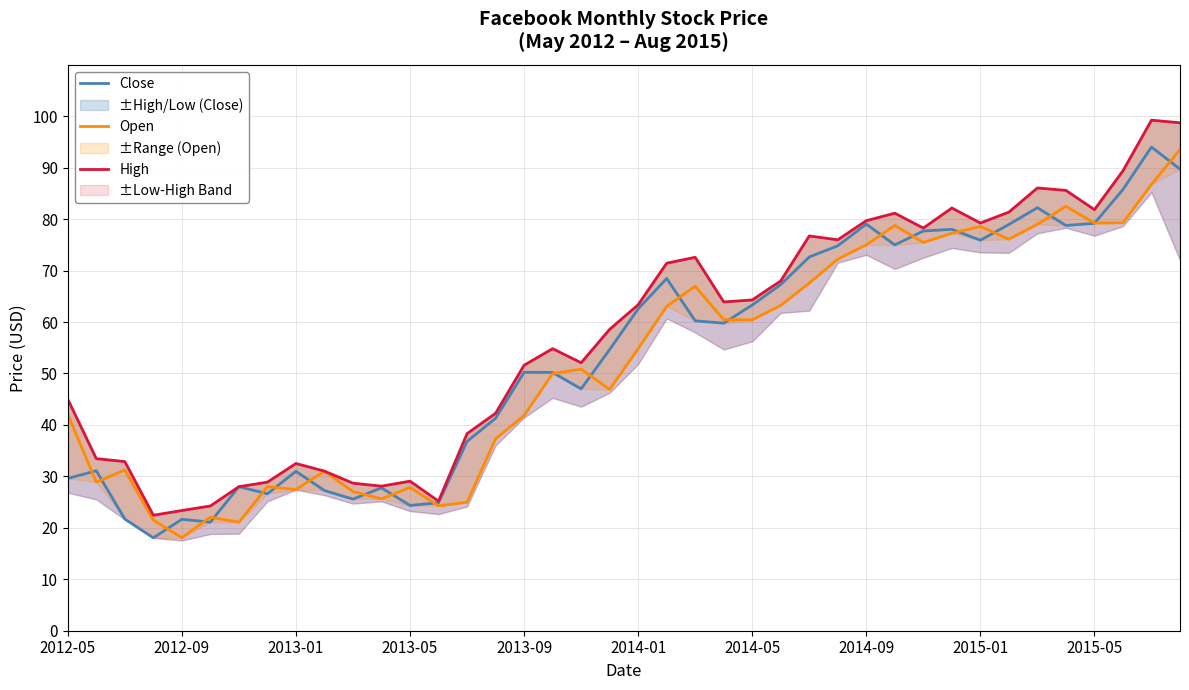

What is the average value of the High series?

57.2